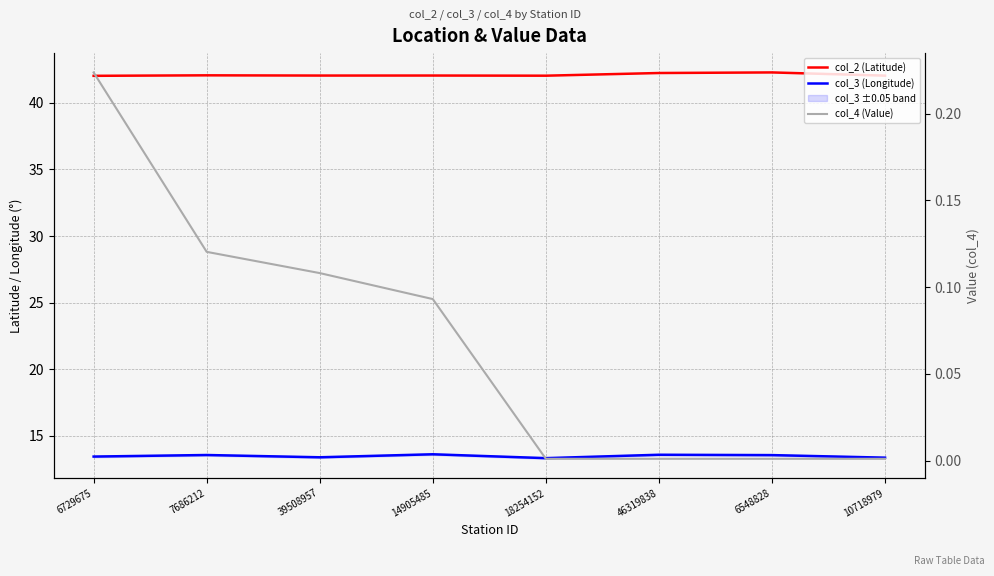

What is the difference between the maximum and minimum values in the col_3 (Longitude) series?

0.3